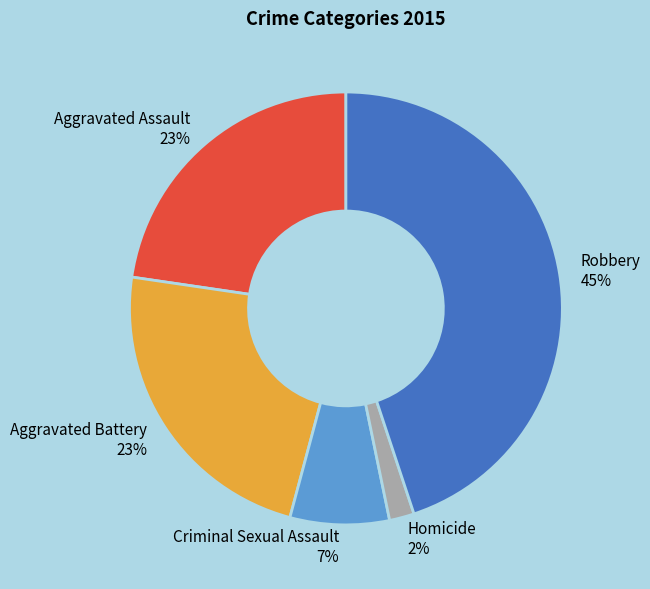

To the nearest percent, what percentage of the pie is Homicide?

2%